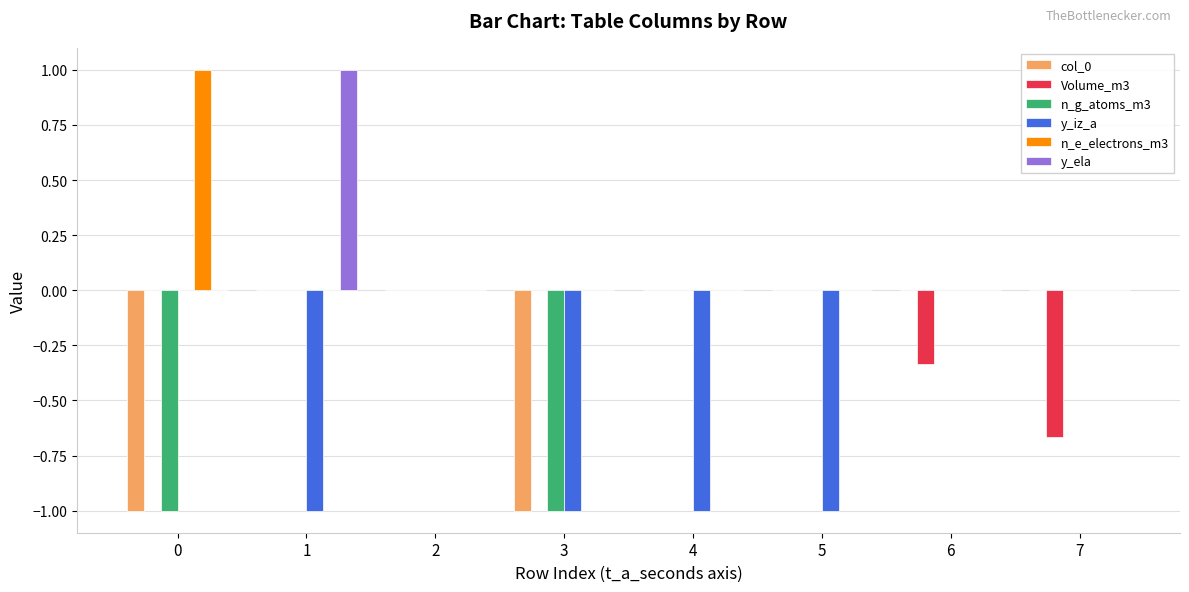

What is the difference between the n_e_electrons_m3 values at 5 and 0?

1.0